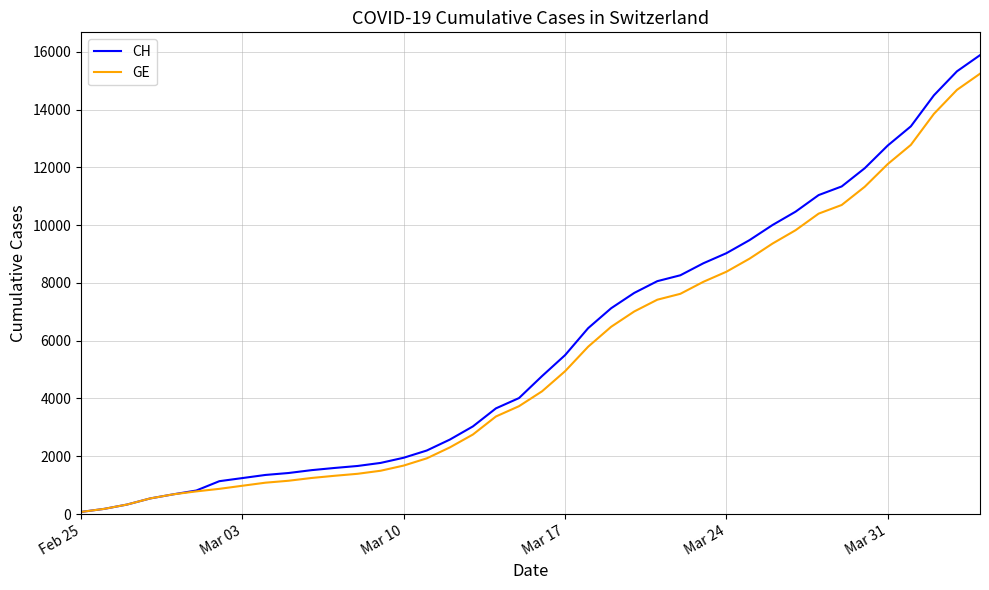

What is the highest value of the GE series?

15242